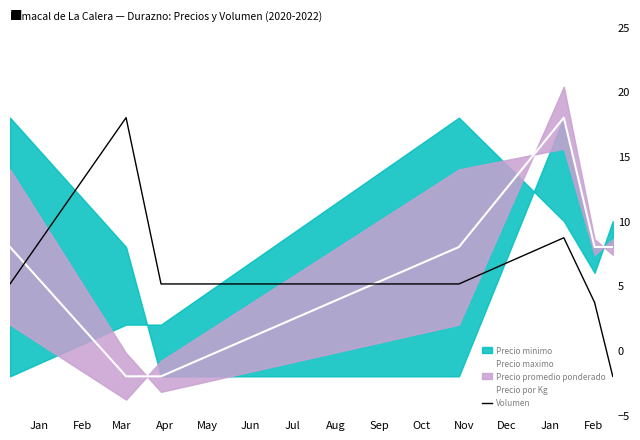

Which series ends up on top after the final intersection of Precio por Kg and Volumen?

Precio por Kg